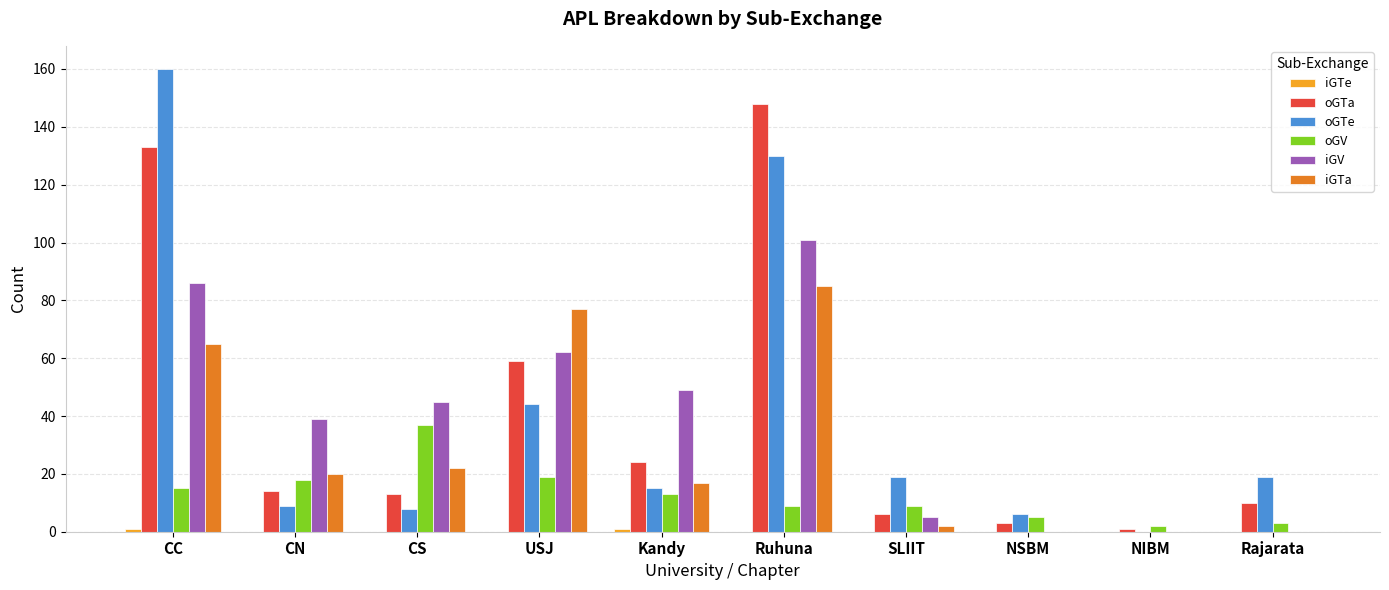

What is the spread (max minus min) of values at Ruhuna?

148